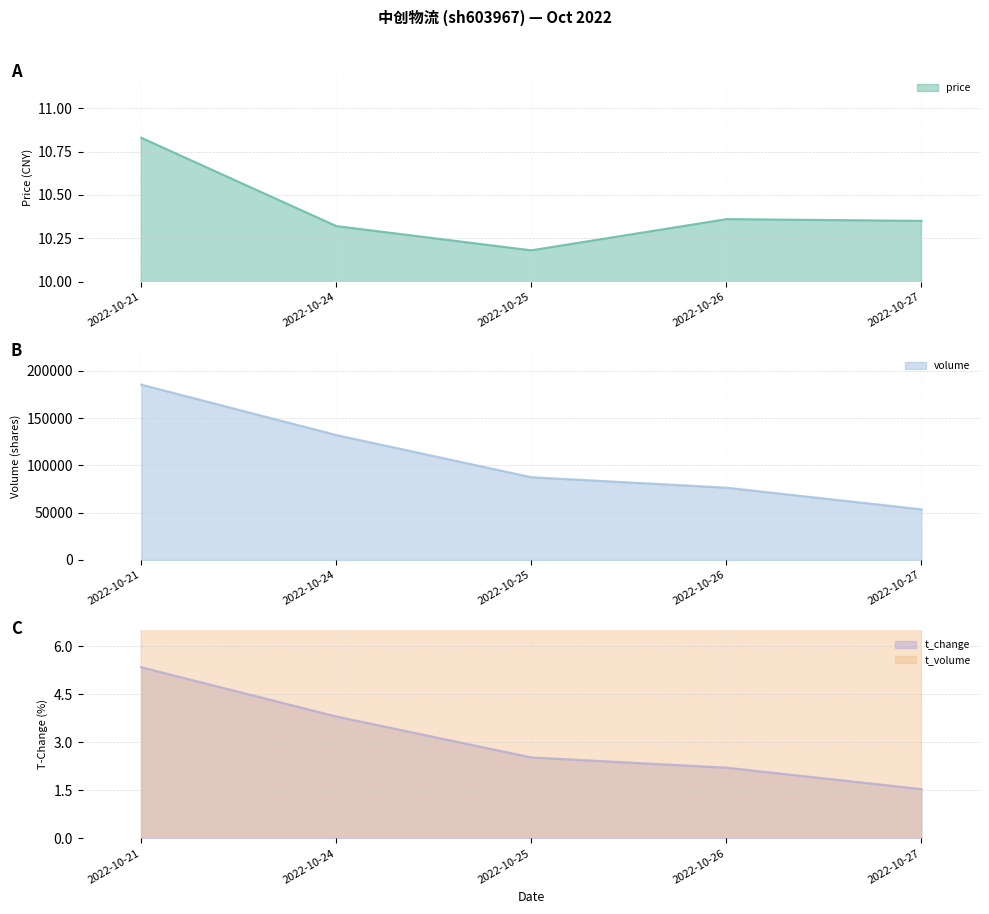

Which has a higher value, 2022-10-27 or 2022-10-26?

2022-10-26